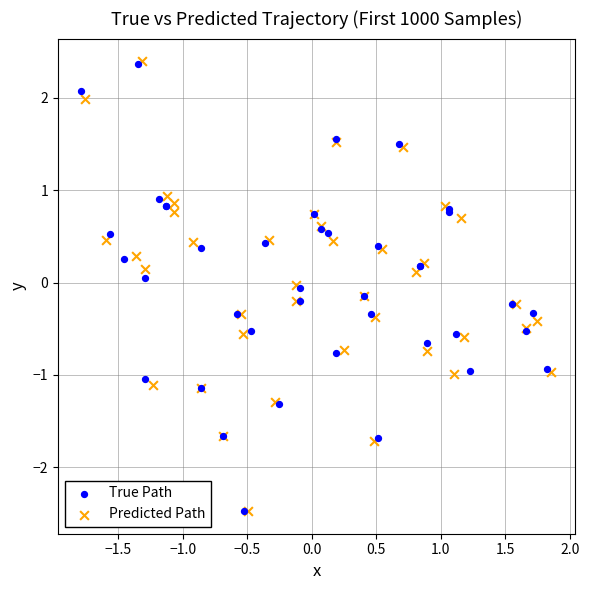

Which series has the largest Y range (max minus min)?

Predicted Path